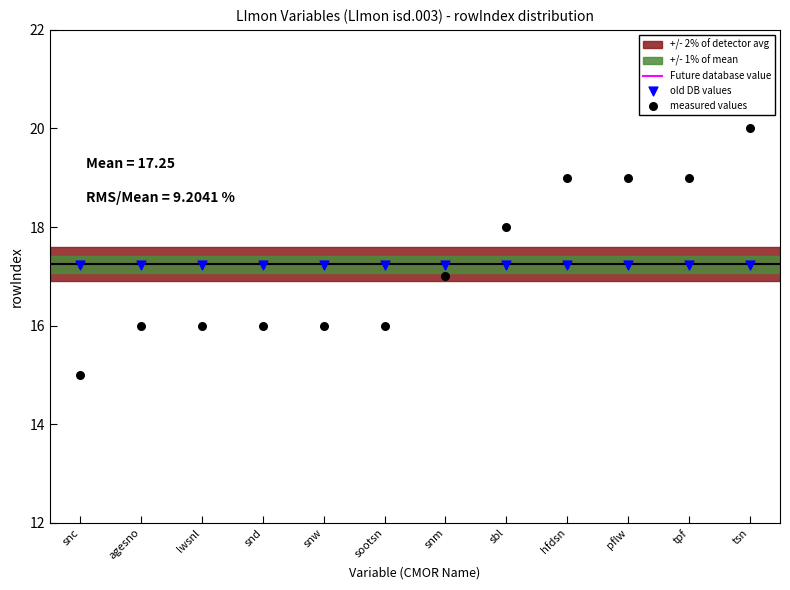

Which series contains the lowest Y value?

measured values